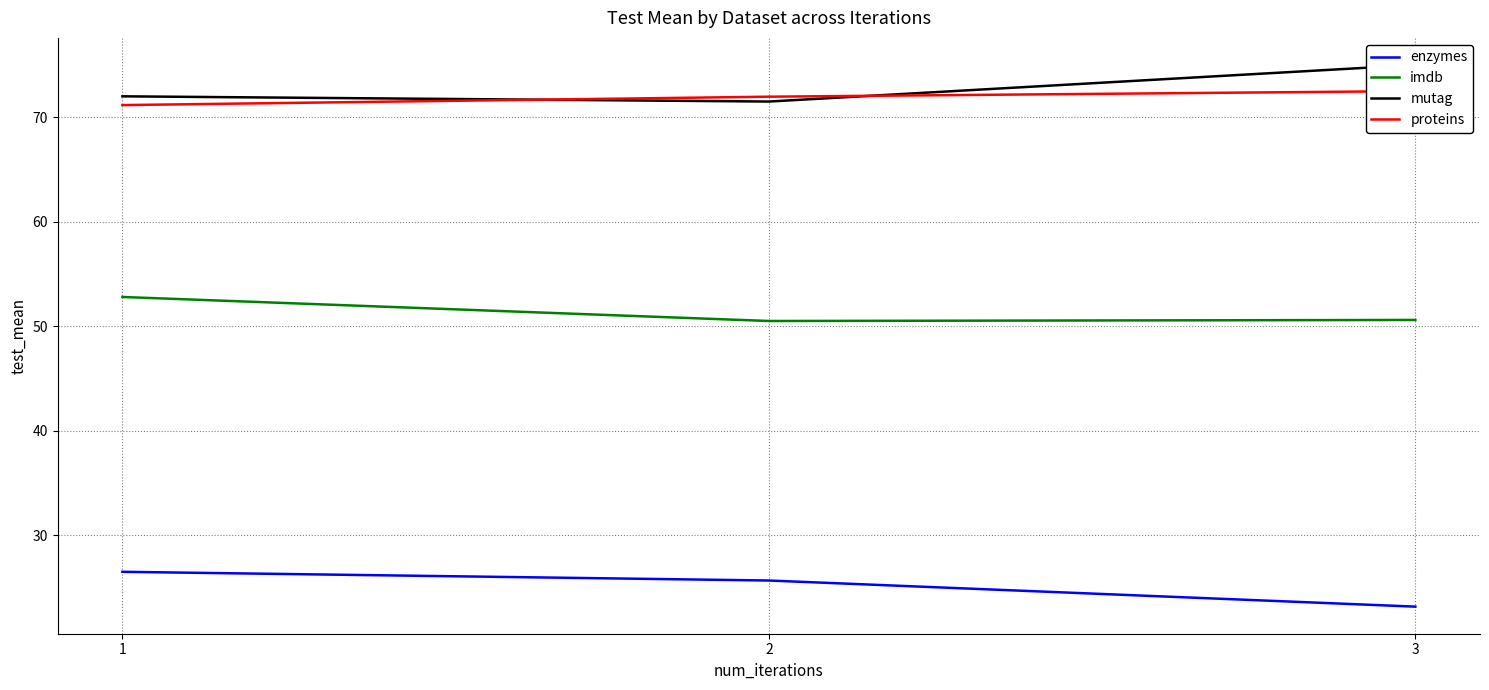

Rank the series by their maximum value, from highest to lowest.

mutag, proteins, imdb, enzymes